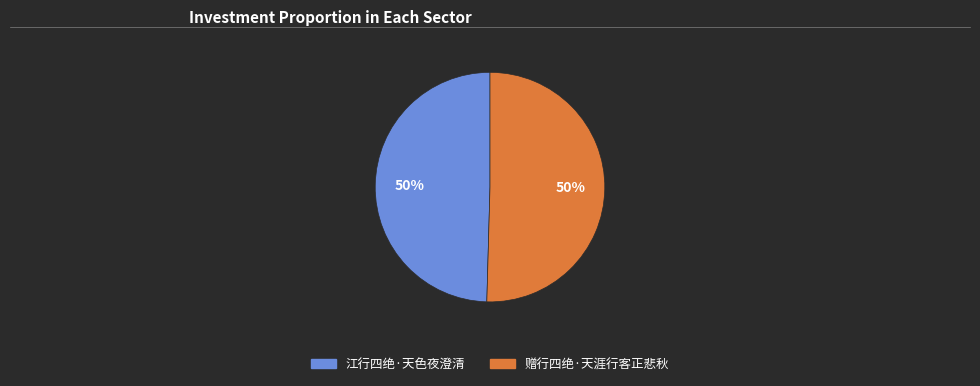

Approximately how many times larger is the value at 赠行四绝·天涯行客正悲秋 compared to 江行四绝·天色夜澄清?

1.0